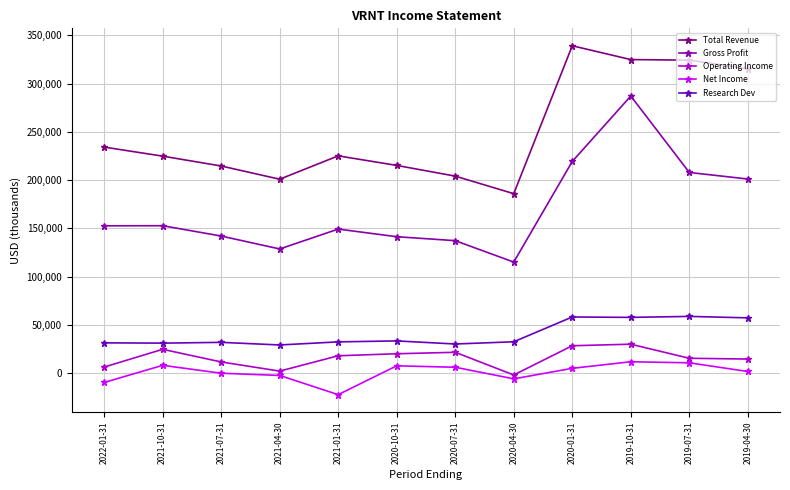

Reading left to right, what are all the values shown in this chart?

Total Revenue: 234200	224800	214600	200900	225100	215200	204100	185900	339200	324900	324300	315300
Gross Profit: 152600	152700	142000	128600	149200	141300	137200	115000	219300	287100	207900	201100
Operating Income: 6200	24600	11500	2000	17900	20000	21500	-2000	28300	29900	15300	14500
Net Income: -9800	8000	-200	-2500	-22400	7500	6000	-6000	4900	11700	10600	1600
Research Dev: 31300	31000	31800	29100	32300	33300	30100	32400	58100	57700	58700	57200